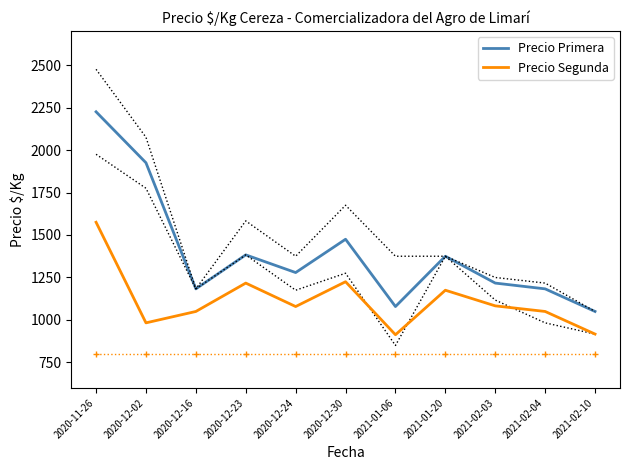

List the series in order of their overall mean, highest first.

Precio Primera, Precio Segunda